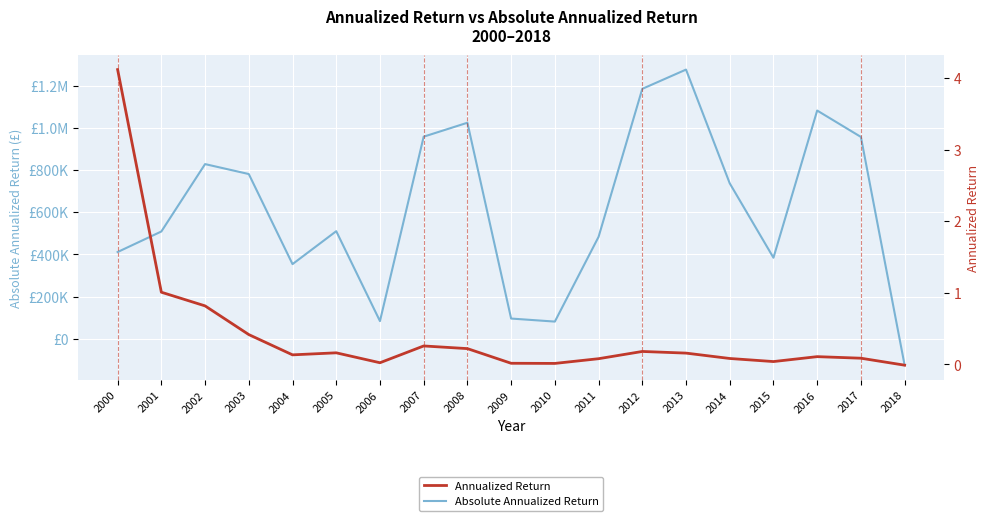

What are all the series names shown in the legend?

Absolute Annualized Return, Annualized Return